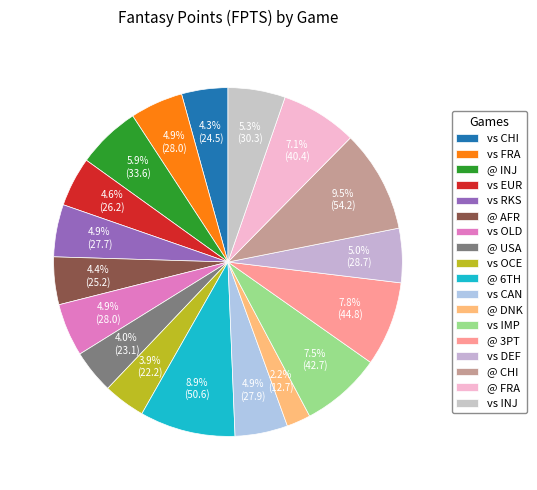

Combined, what portion of the pie is @ USA and @ CHI?

13.5%